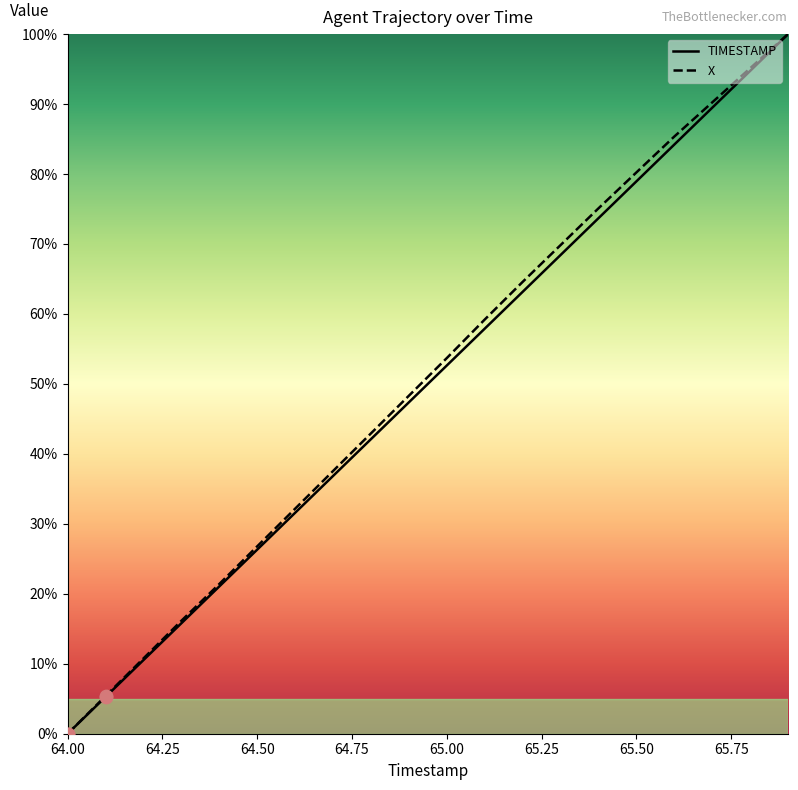

Which series has the largest total across all categories?

X